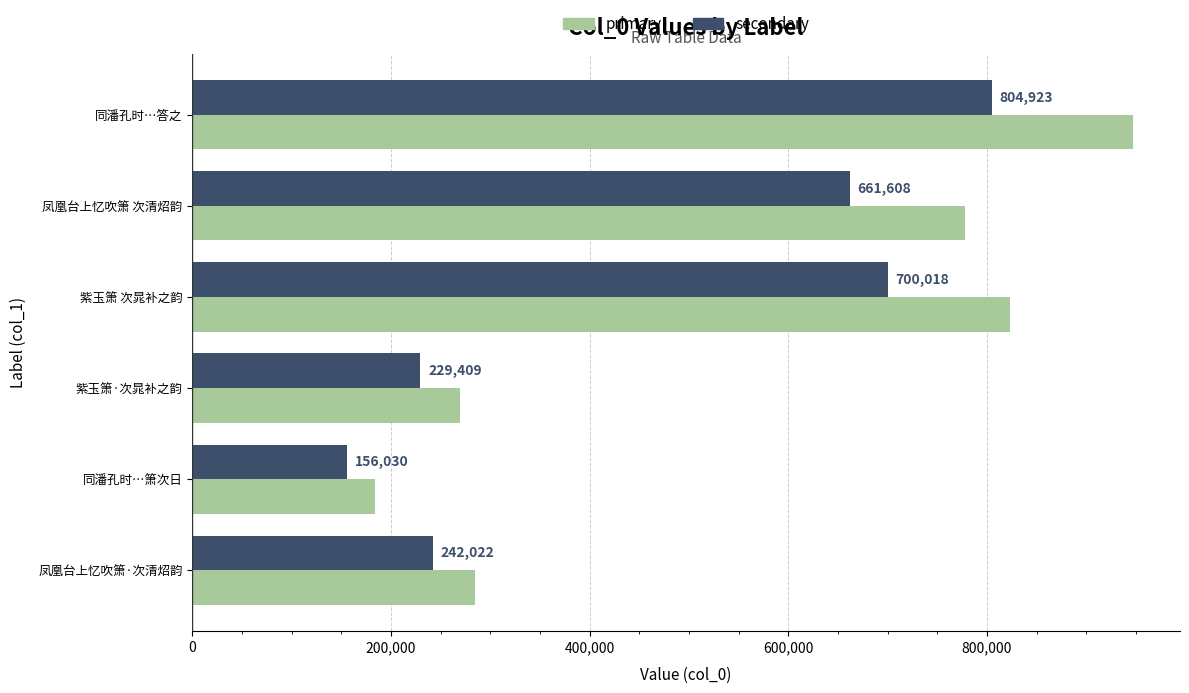

Which series has the widest spread of values?

primary